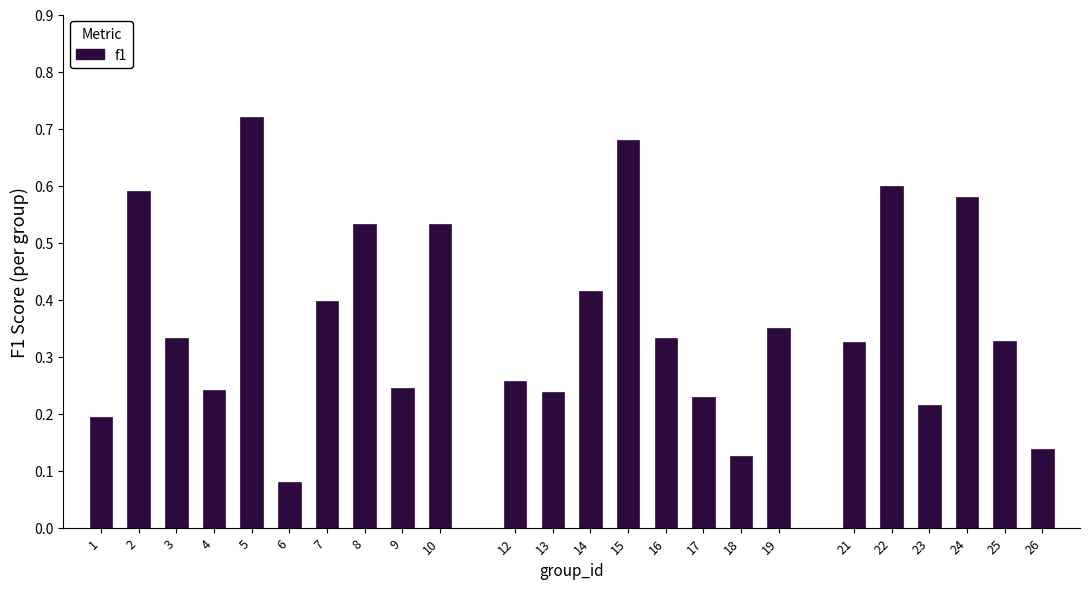

The chart shows a value of 0.4 at 14. True or false?

True